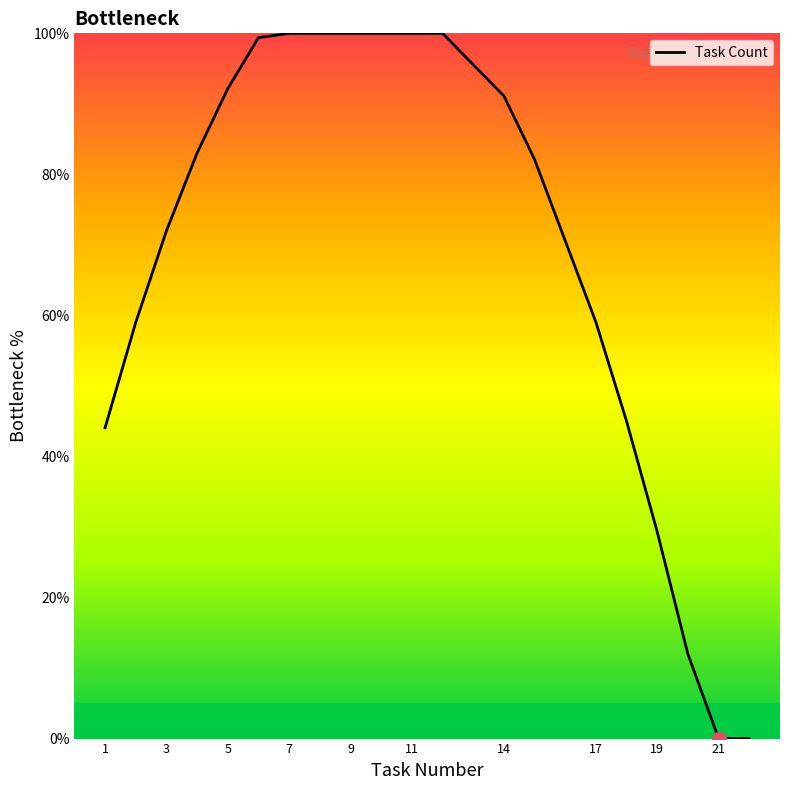

What is the maximum value shown in the chart?

100.0